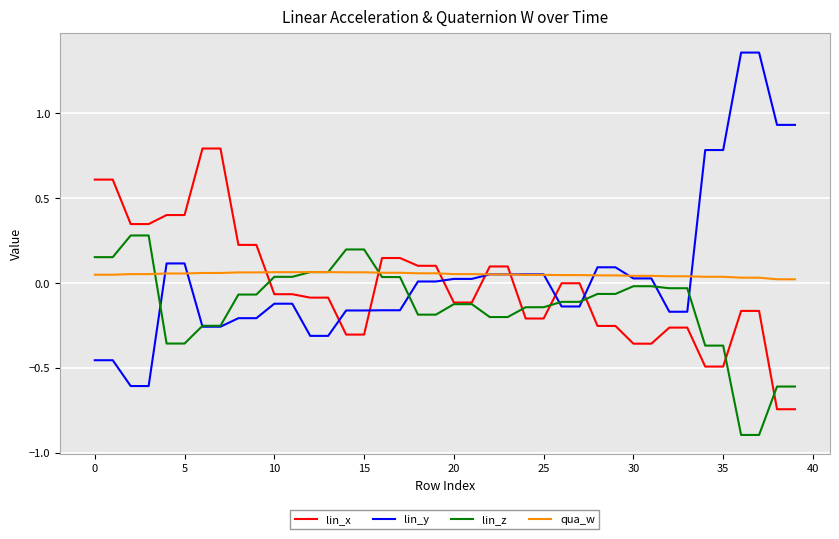

Count the number of data series in this chart.

4